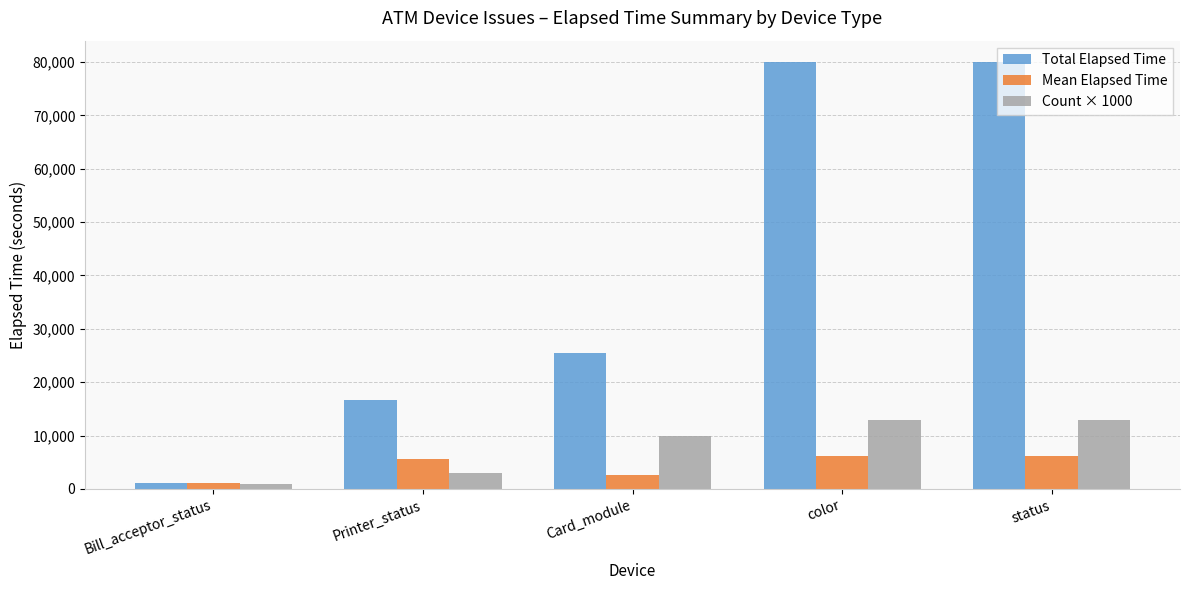

Rank the series at color from highest to lowest value.

Total Elapsed Time, Count × 1000, Mean Elapsed Time